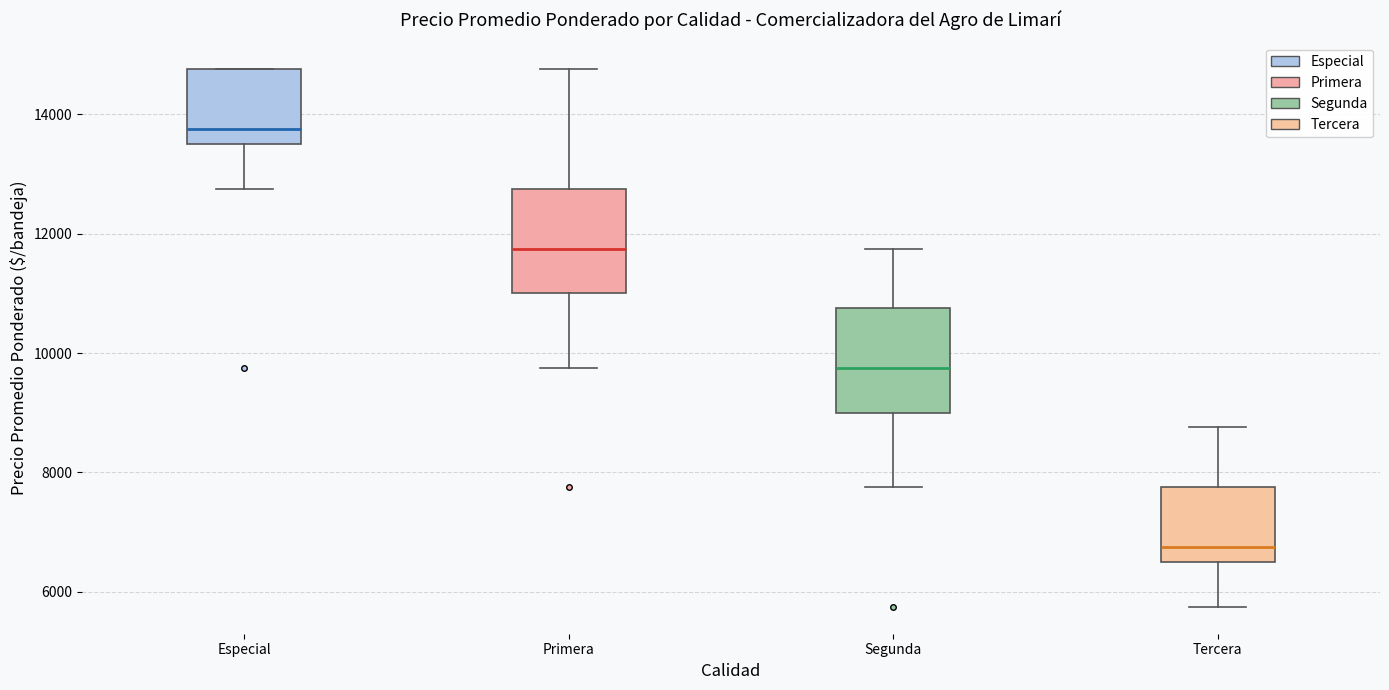

Where does the upper whisker of the box for Tercera end on the y-axis? The values are not printed on the chart, so give them approximately, as read against the axis.

8800